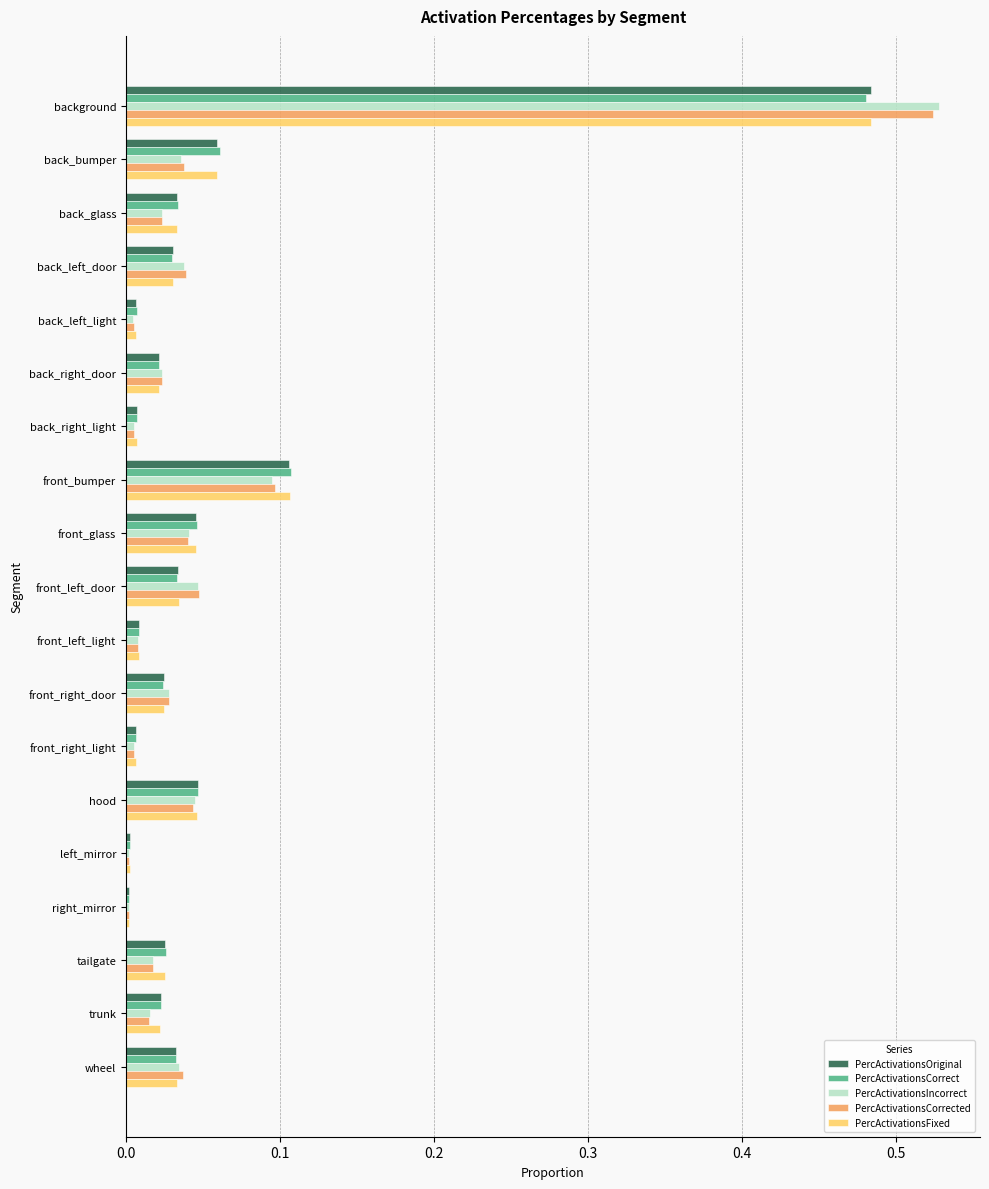

Which category has the highest value in the PercActivationsFixed series?

background